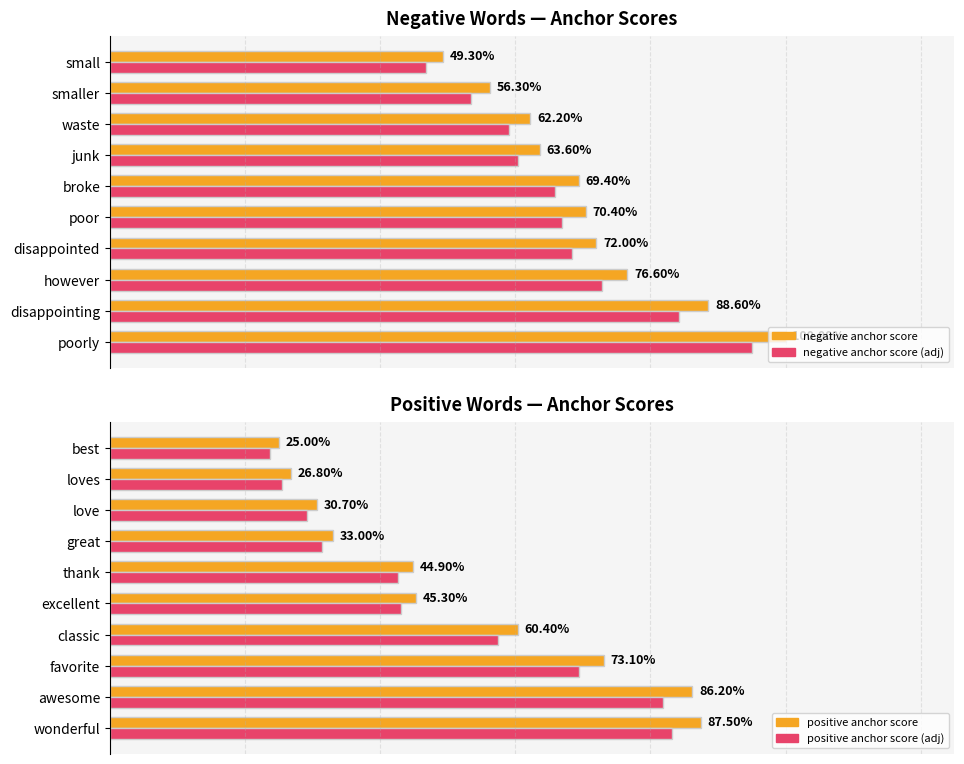

Rank the series by their maximum value, from highest to lowest.

negative anchor score, negative anchor score (adj), positive anchor score, positive anchor score (adj)